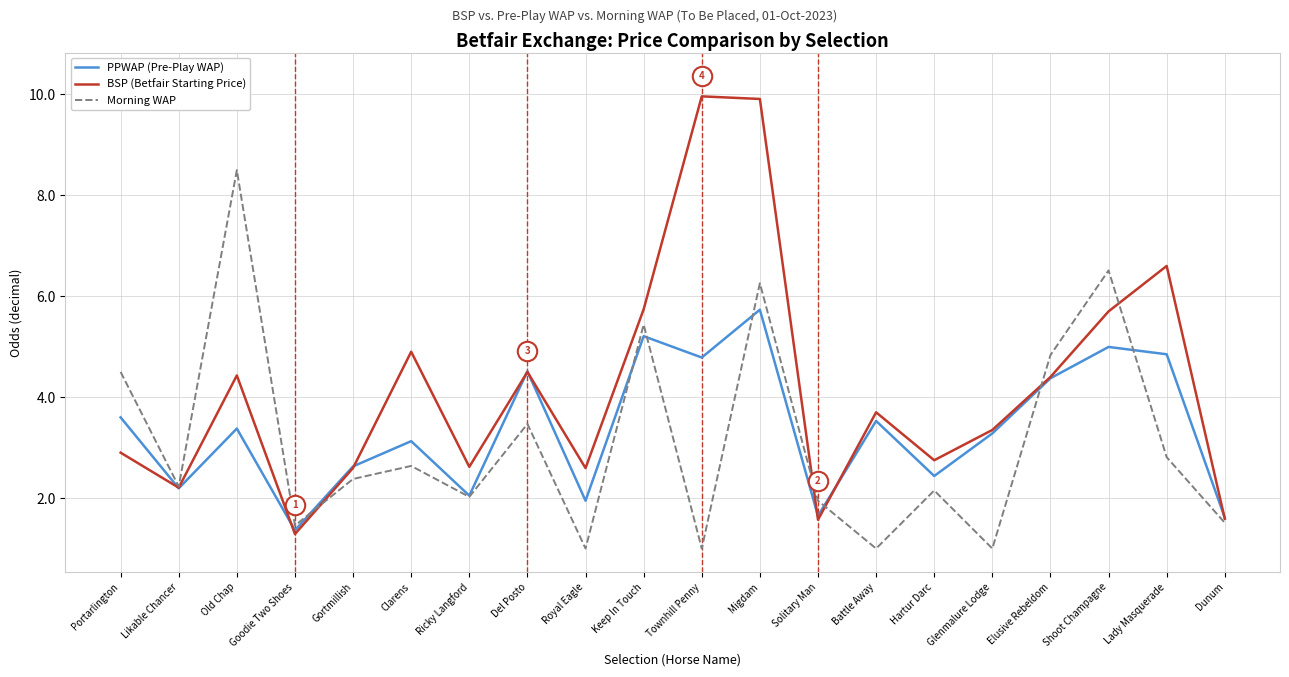

Reading right to left, what are all the values shown in this chart?

PPWAP (Pre-Play WAP): Dunum=1.6	Lady Masquerade=4.9	Shoot Champagne=5.0	Elusive Rebeldom=4.4	Glenmalure Lodge=3.3	Hartur Darc=2.4	Battle Away=3.5	Solitary Man=1.6	Migdam=5.7	Townhill Penny=4.8	Keep In Touch=5.2	Royal Eagle=1.9	Del Posto=4.5	Ricky Langford=2.0	Clarens=3.1	Gortmillish=2.6	Goodie Two Shoes=1.4	Old Chap=3.4	Likable Chancer=2.2	Portarlington=3.6
BSP (Betfair Starting Price): Dunum=1.6	Lady Masquerade=6.6	Shoot Champagne=5.7	Elusive Rebeldom=4.4	Glenmalure Lodge=3.4	Hartur Darc=2.7	Battle Away=3.7	Solitary Man=1.6	Migdam=9.9	Townhill Penny=10.0	Keep In Touch=5.7	Royal Eagle=2.6	Del Posto=4.5	Ricky Langford=2.6	Clarens=4.9	Gortmillish=2.6	Goodie Two Shoes=1.3	Old Chap=4.4	Likable Chancer=2.2	Portarlington=2.9
Morning WAP: Dunum=1.5	Lady Masquerade=2.8	Shoot Champagne=6.5	Elusive Rebeldom=4.8	Glenmalure Lodge=1.0	Hartur Darc=2.2	Battle Away=1.0	Solitary Man=1.9	Migdam=6.3	Townhill Penny=1.0	Keep In Touch=5.4	Royal Eagle=1.0	Del Posto=3.5	Ricky Langford=2.0	Clarens=2.6	Gortmillish=2.4	Goodie Two Shoes=1.5	Old Chap=8.5	Likable Chancer=2.2	Portarlington=4.5